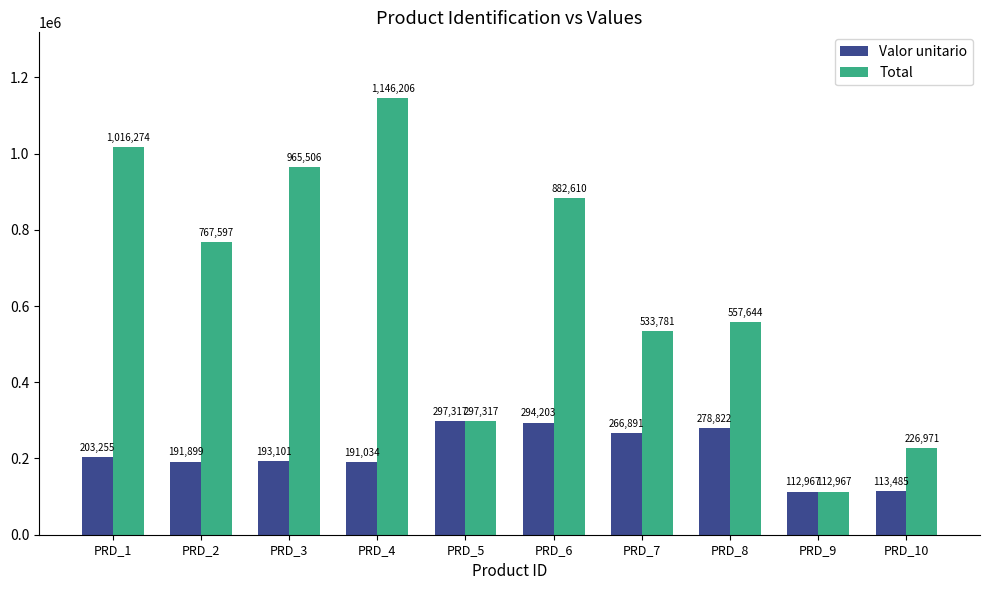

Is it true that Total equals 609402.9 at PRD_3?

False